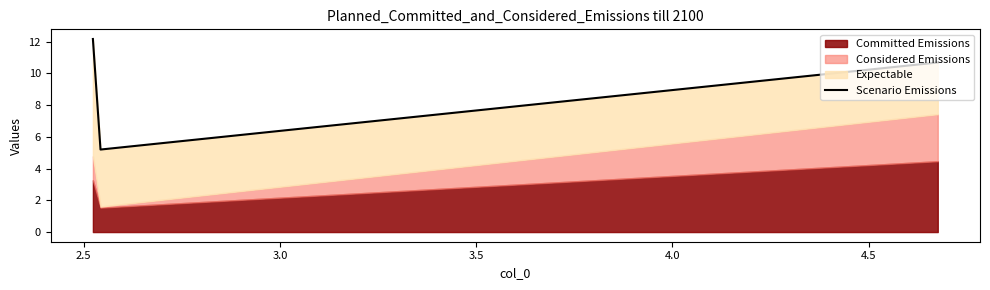

How many data points are above 10?

2